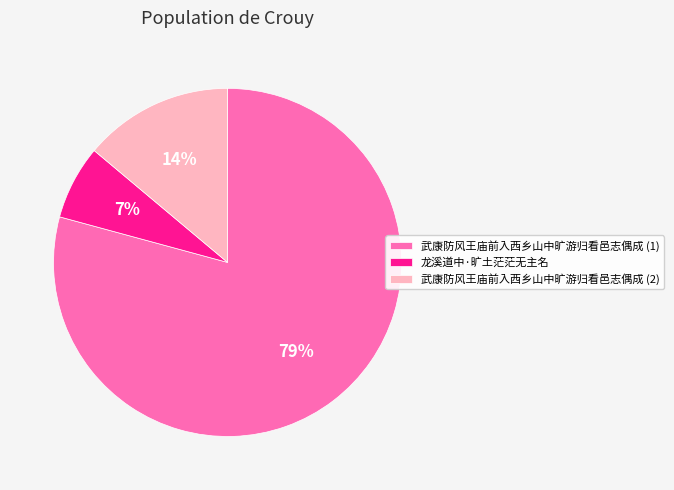

Between 武康防风王庙前入西乡山中旷游归看邑志偶成 (2) and 武康防风王庙前入西乡山中旷游归看邑志偶成 (1), which is larger?

武康防风王庙前入西乡山中旷游归看邑志偶成 (1)